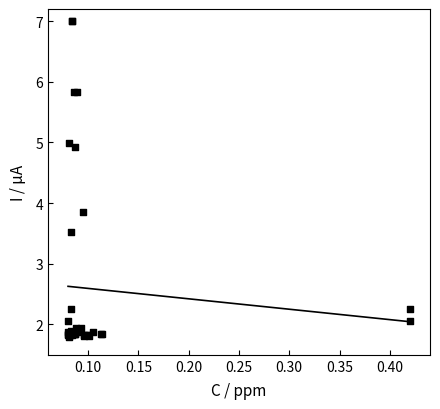

What Y value in the scatter plot is closest to 4?

3.9